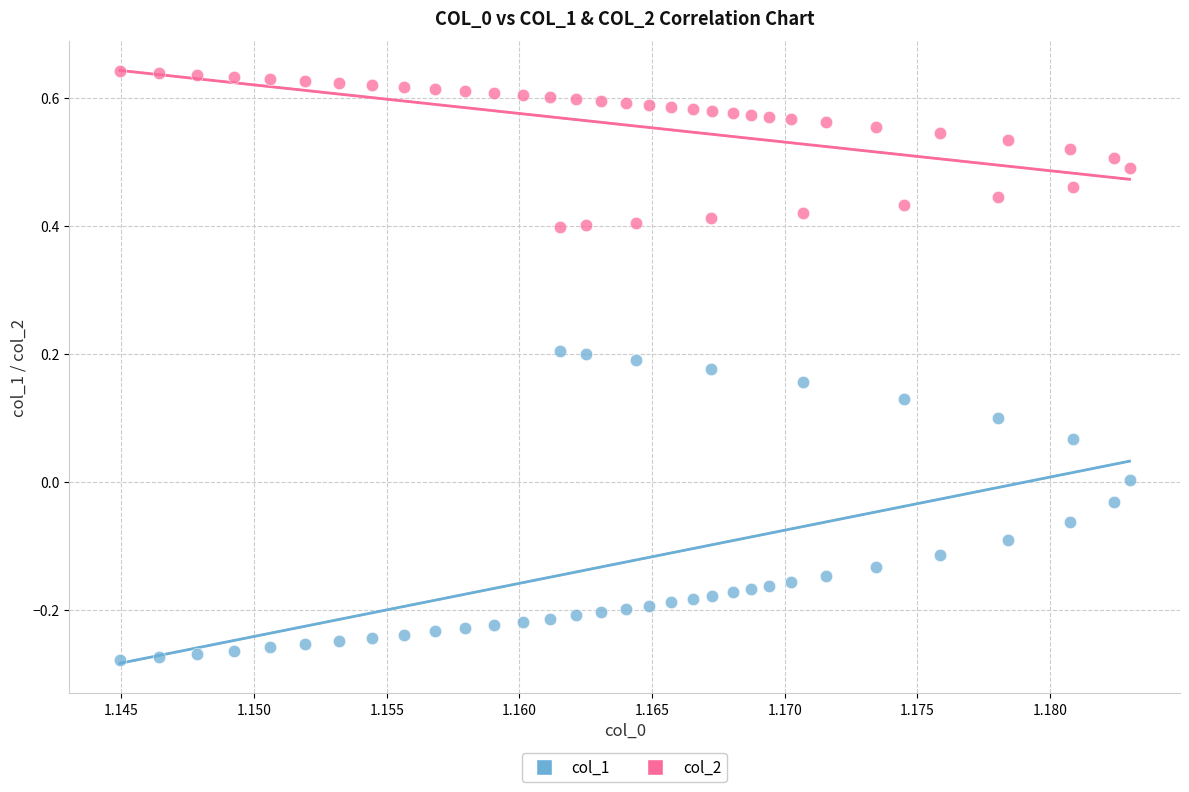

Which series contains the lowest Y value?

col_1